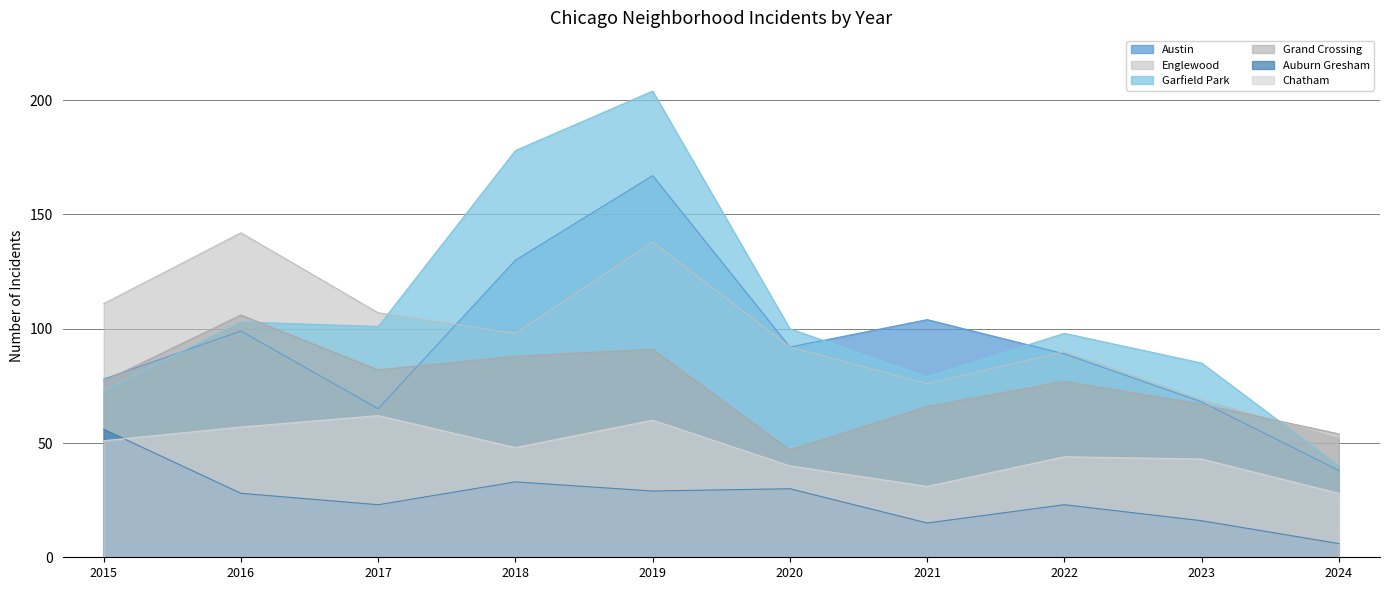

True or false: Austin and Grand Crossing intersect in this chart.

True